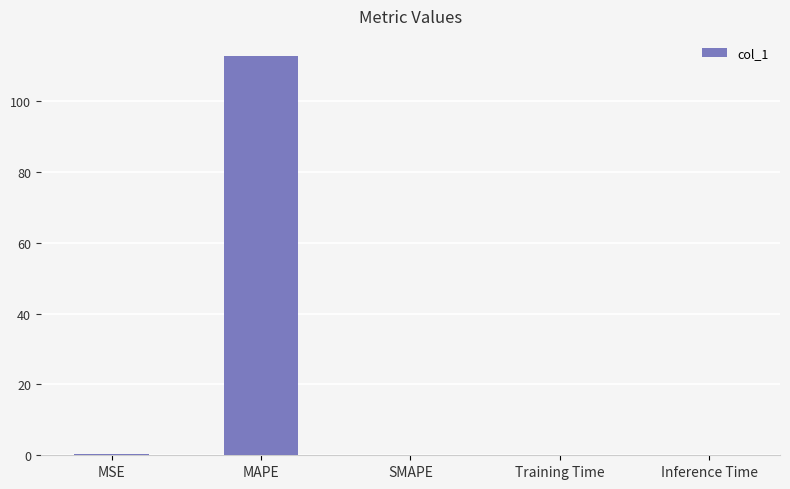

How many distinct data groups are displayed?

1